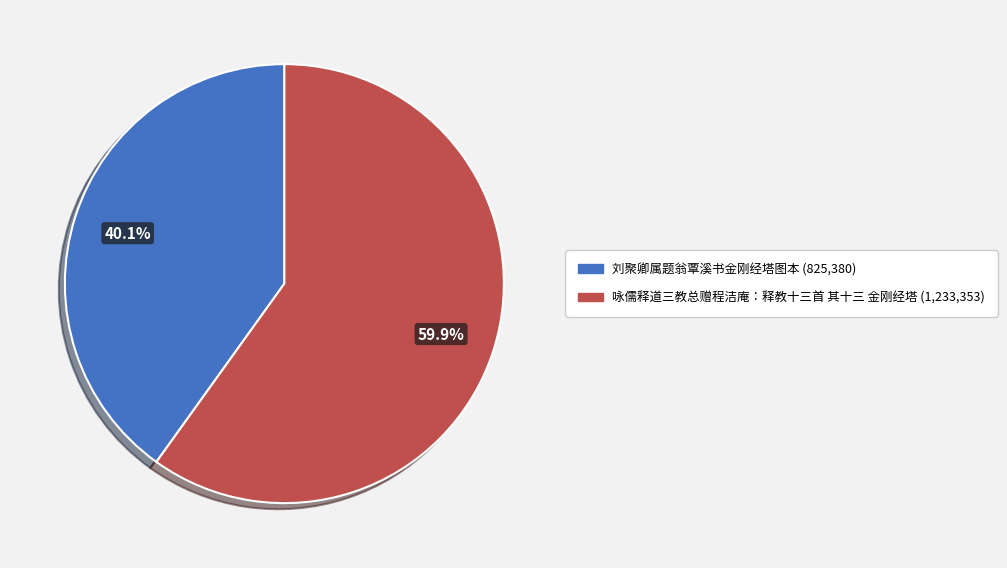

Count the number of slices in the pie.

2